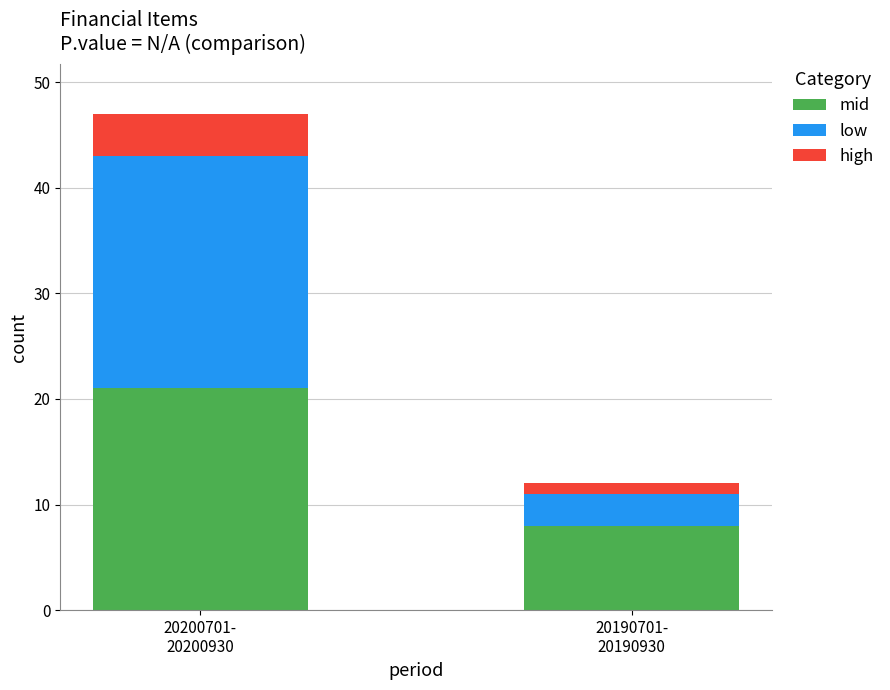

What is the maximum value for mid?

21